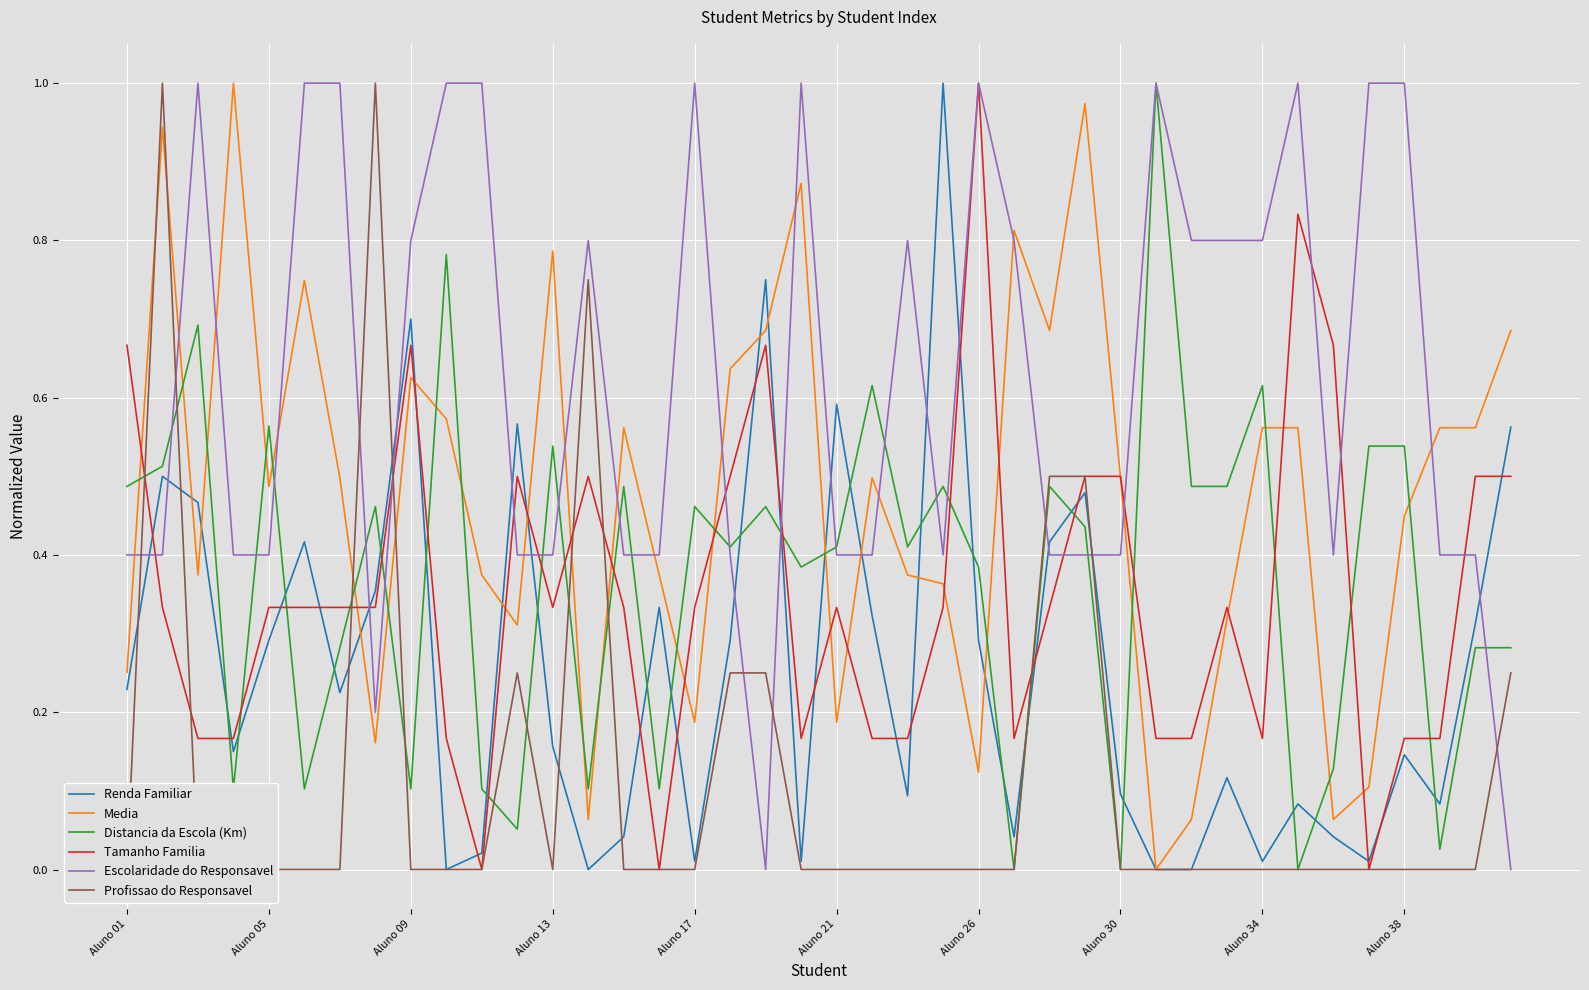

True or false: Tamanho Familia has more than 0 points higher than both neighbors.

True